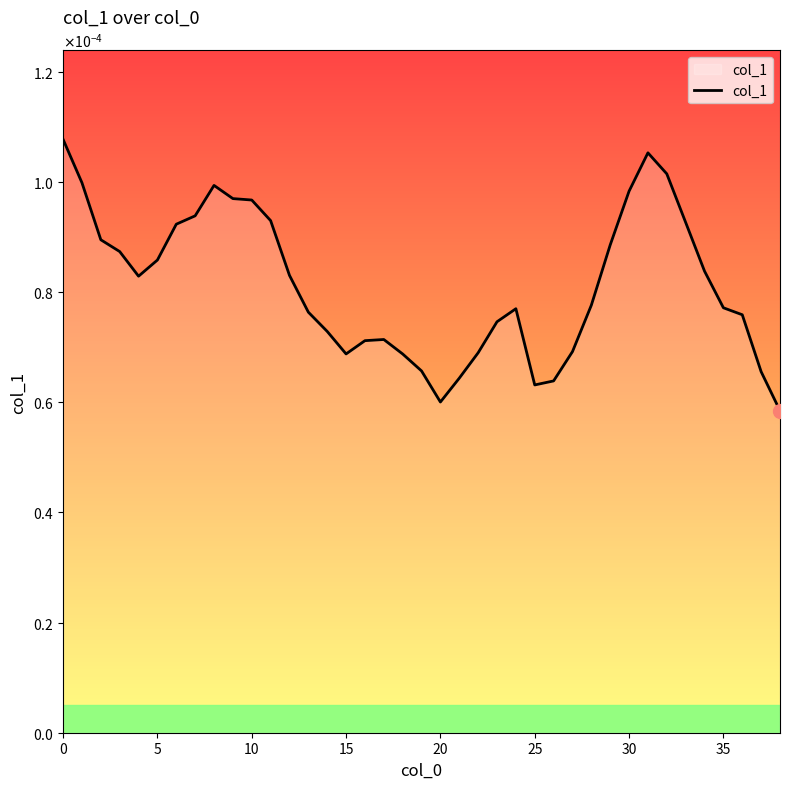

Is this an area chart (filled region under the line)?

Yes